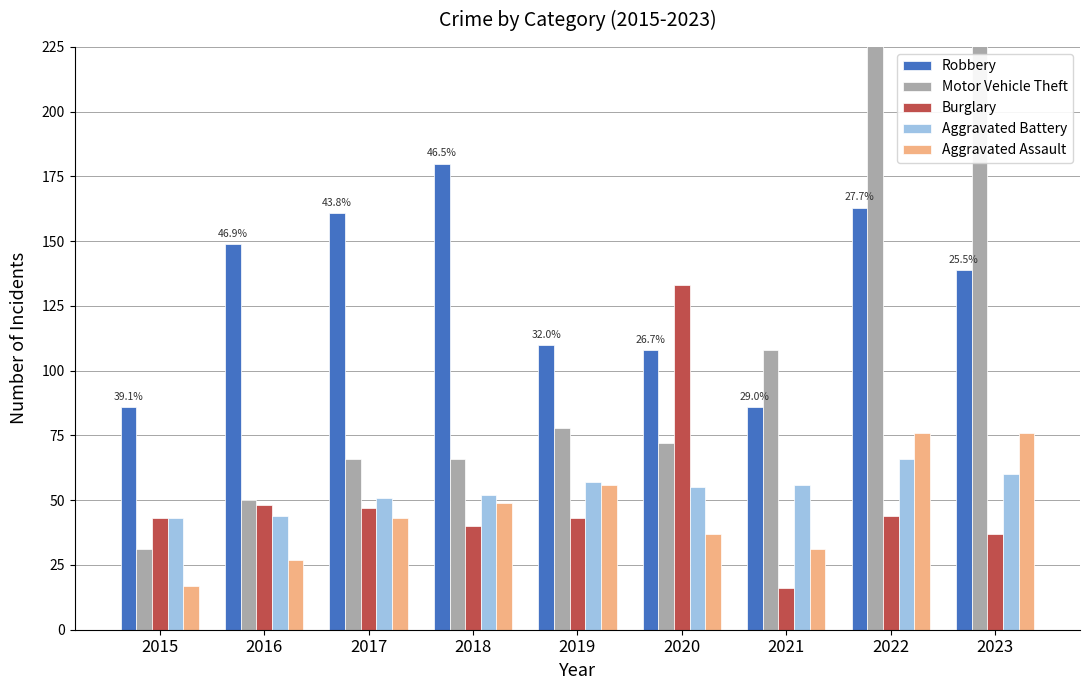

How many groups of bars are there?

9